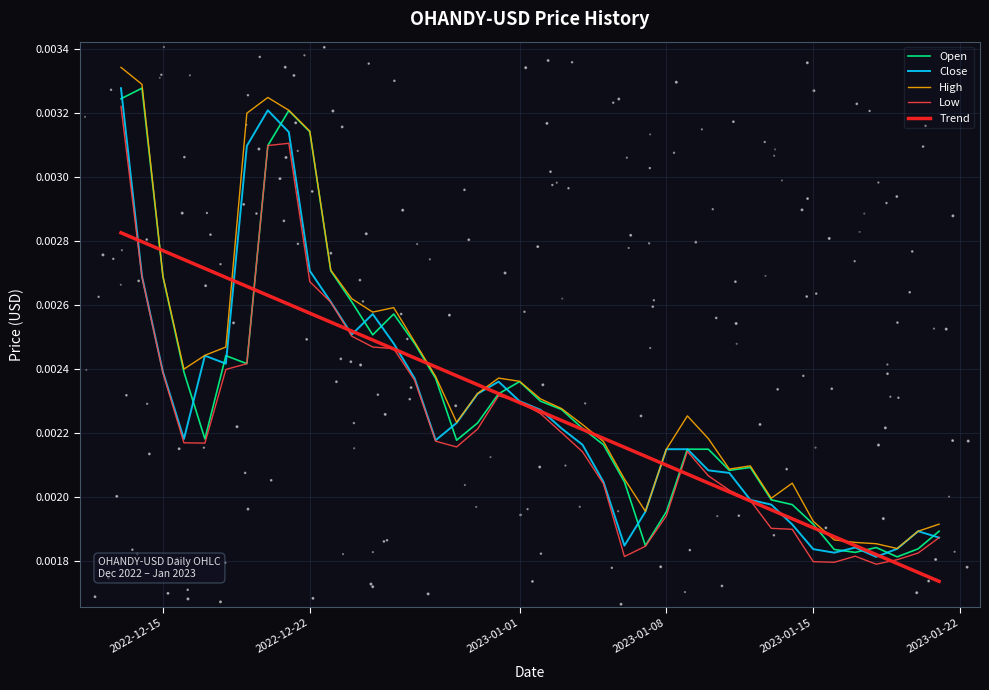

Which series has the largest total across all categories?

High